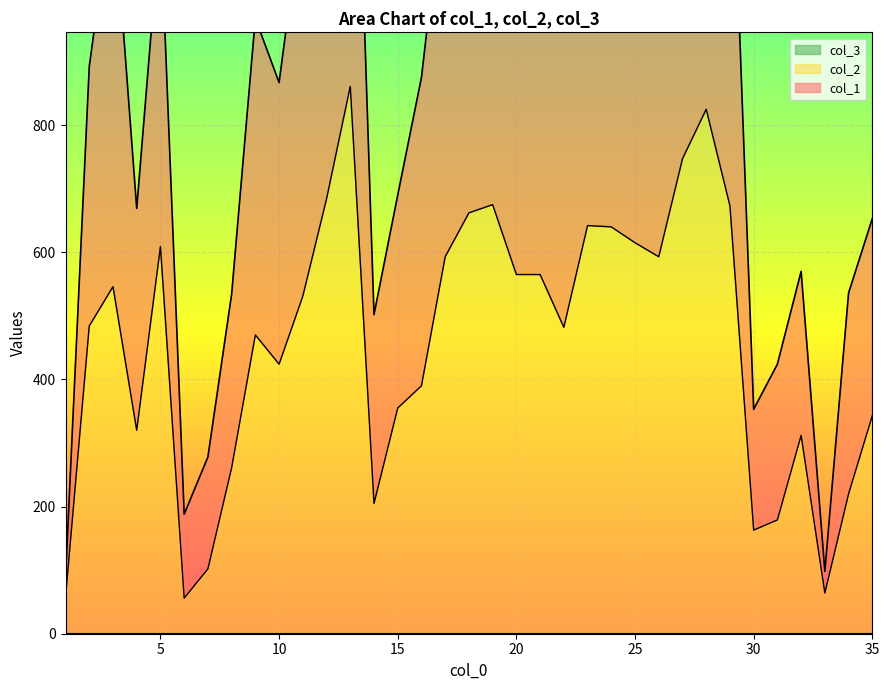

Reading right to left, list all the values displayed in this chart.

col_1: 35=653	34=536	33=98	32=570	31=424	30=353	29=1356	28=1659	27=1411	26=1100	25=1204	24=1329	23=1230	22=949	21=1090	20=1132	19=1376	18=1281	17=1199	16=875	15=690	14=502	13=1636	12=1318	11=1149	10=867	9=968	8=534	7=278	6=188	5=1124	4=669	3=1167	2=892	1=88
col_2: 35=343	34=220	33=64	32=312	31=179	30=163	29=673	28=825	27=747	26=593	25=615	24=640	23=642	22=482	21=565	20=565	19=675	18=662	17=593	16=390	15=355	14=205	13=861	12=684	11=531	10=424	9=470	8=261	7=102	6=56	5=609	4=320	3=546	2=484	1=57